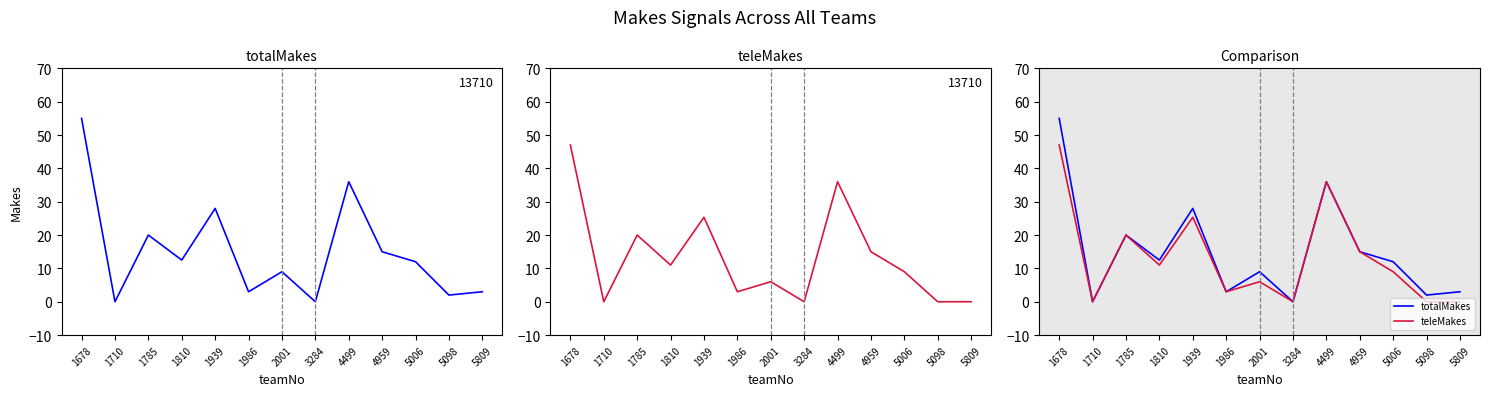

How many data points does each series have?

13